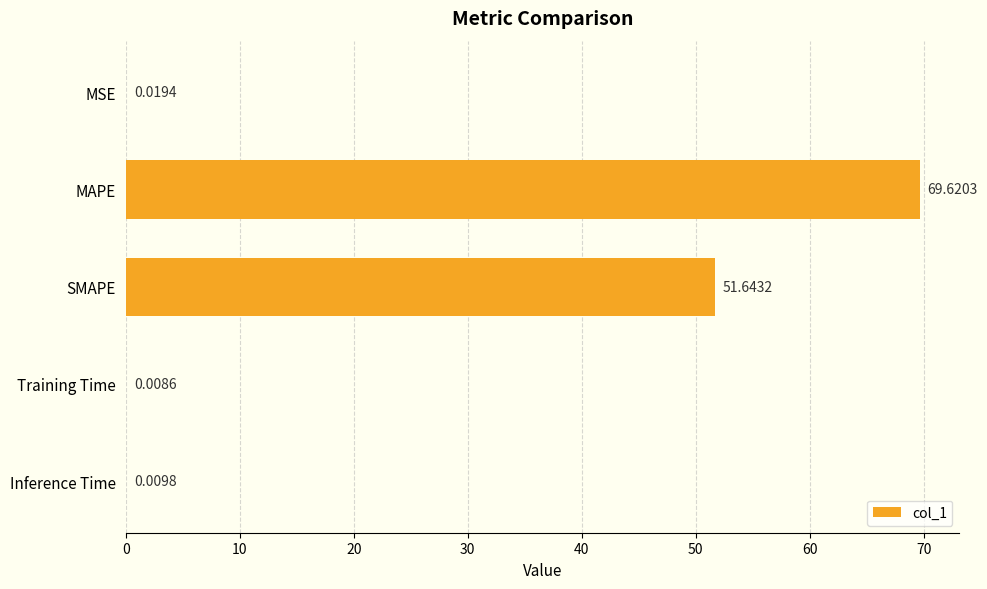

How many data points does each series have?

5